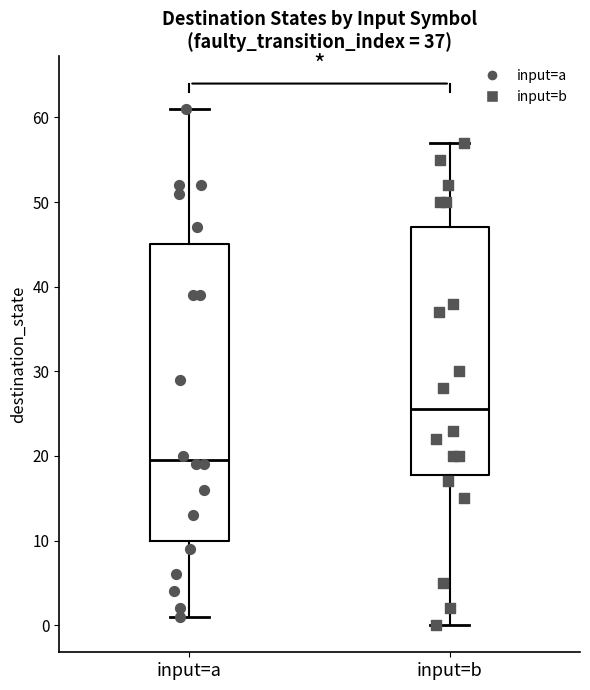

Which box has the highest median line?

input=b